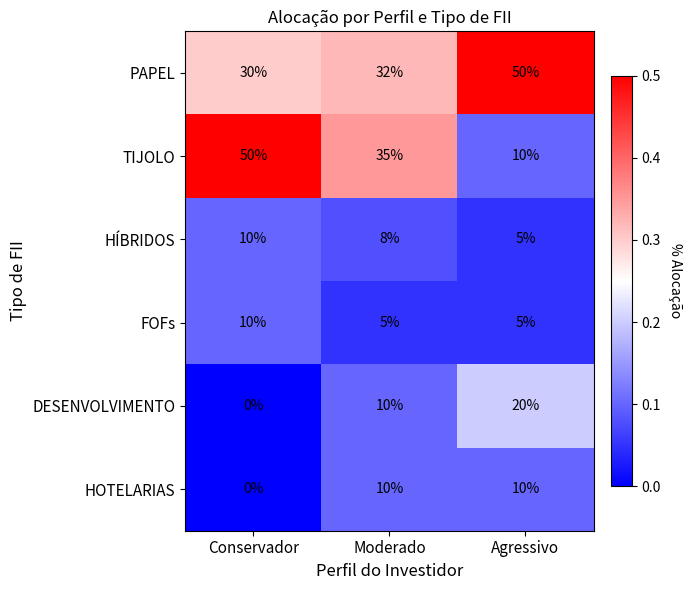

At which label does HÍBRIDOS first exceed 8?

Conservador